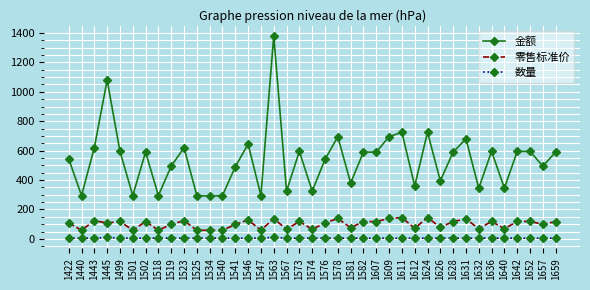

What is the approximate value of 数量 at 1607?

5